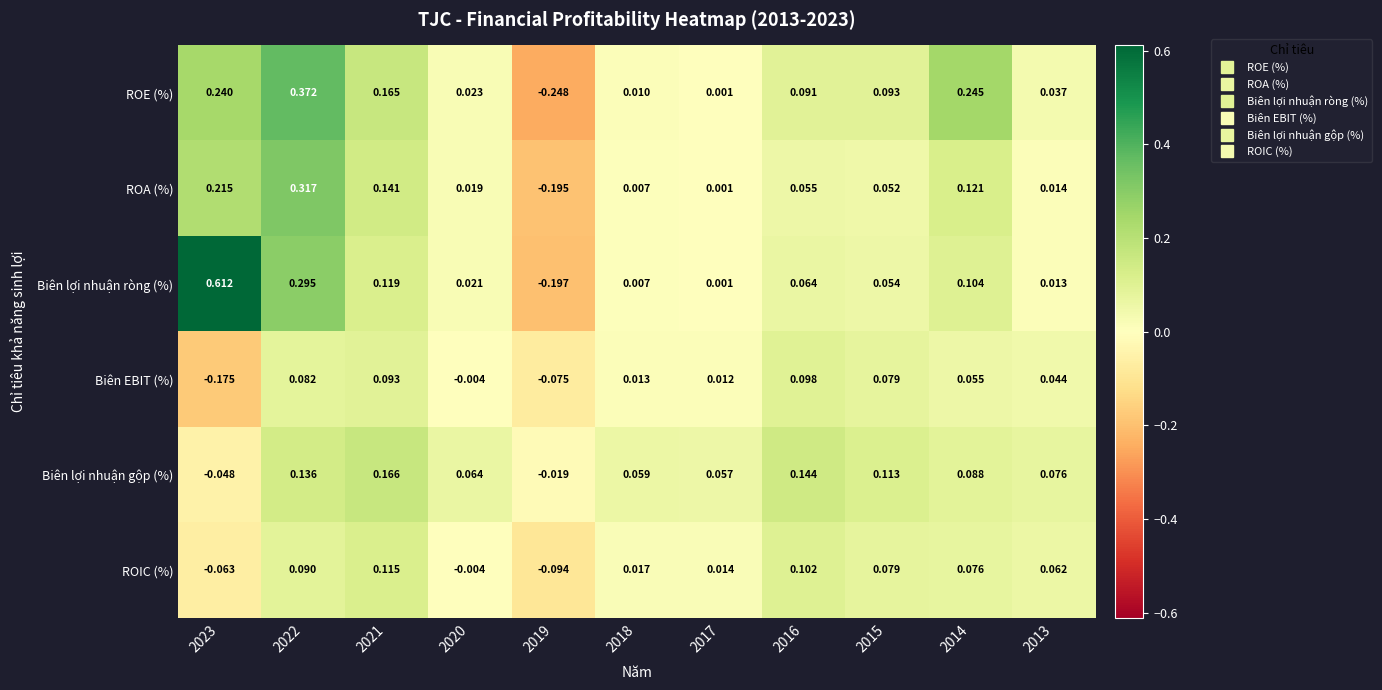

How many values in ROIC (%) are above zero?

8